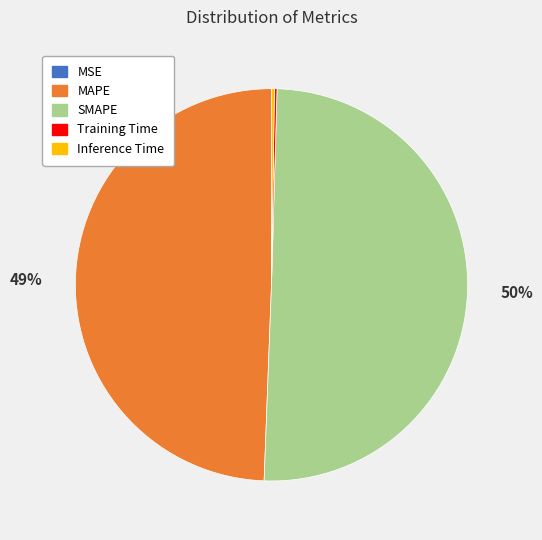

Which slice represents more than half of the pie?

SMAPE